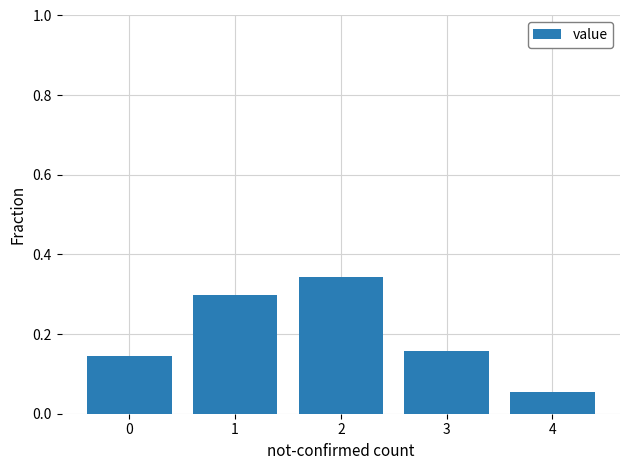

What is the sum of all values?

1.0